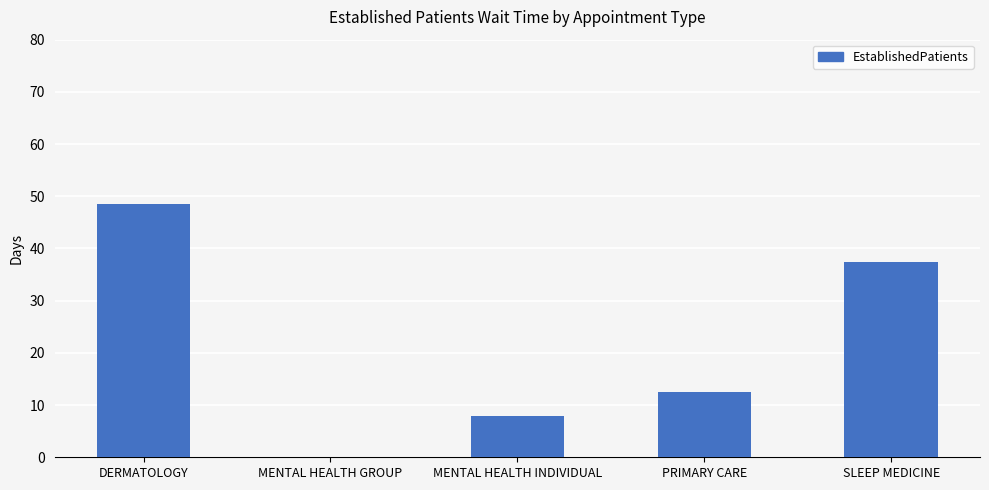

What is the sum of the values at SLEEP MEDICINE and DERMATOLOGY?

86.0